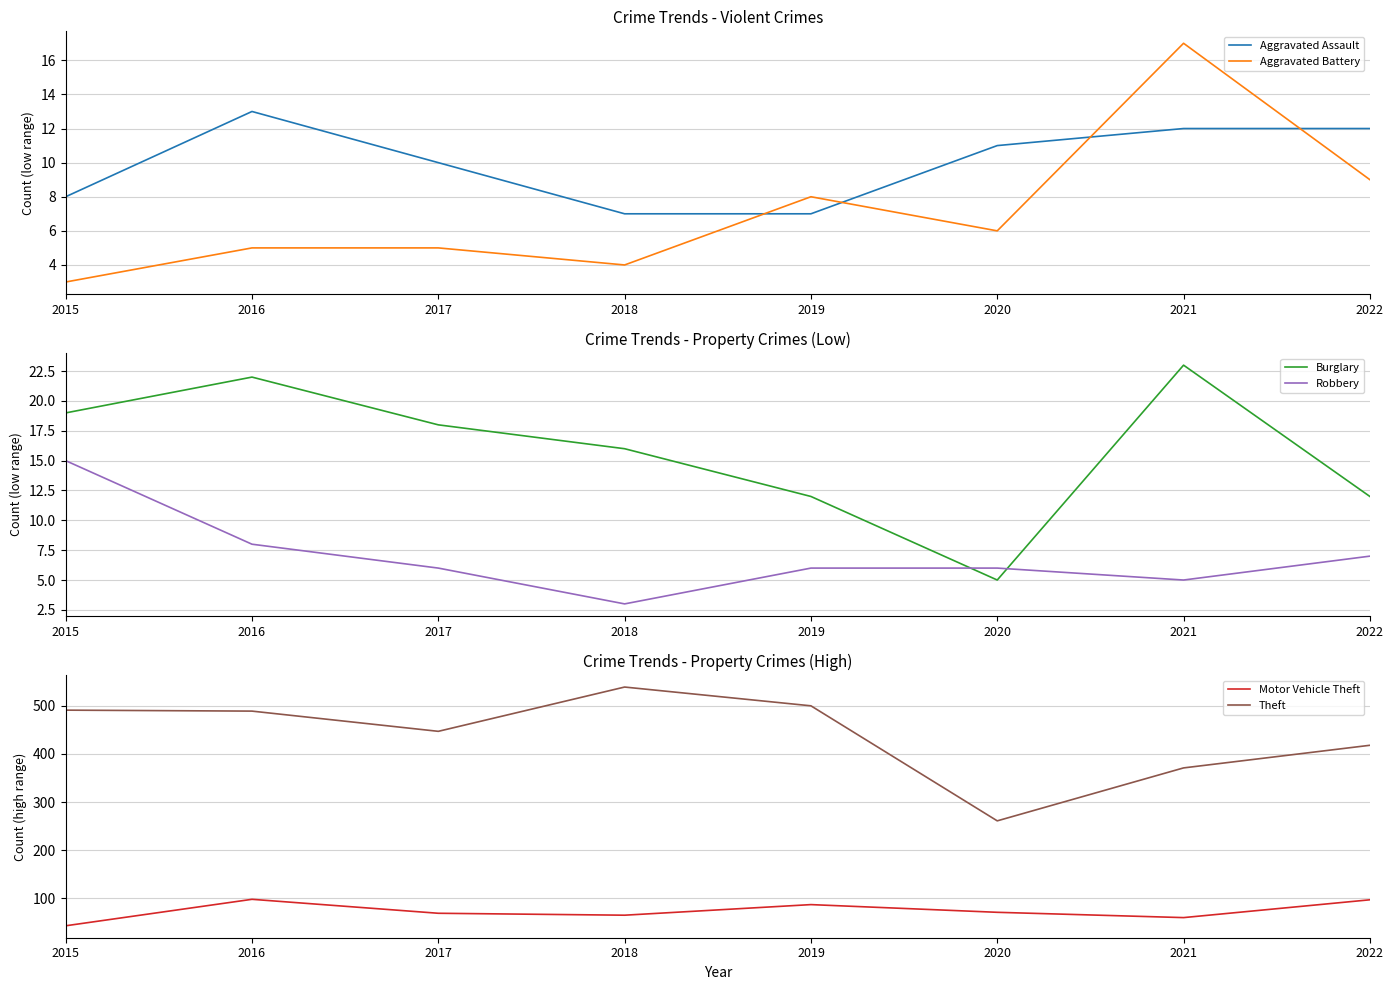

Between 2019 and 2015, which is larger?

2015